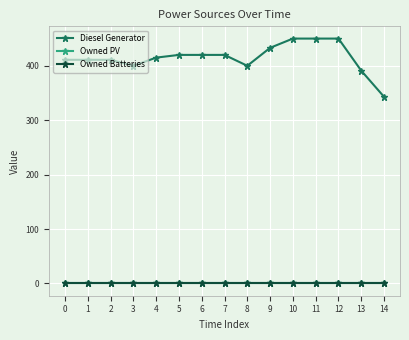

Is this an area chart (filled region under the line)?

No